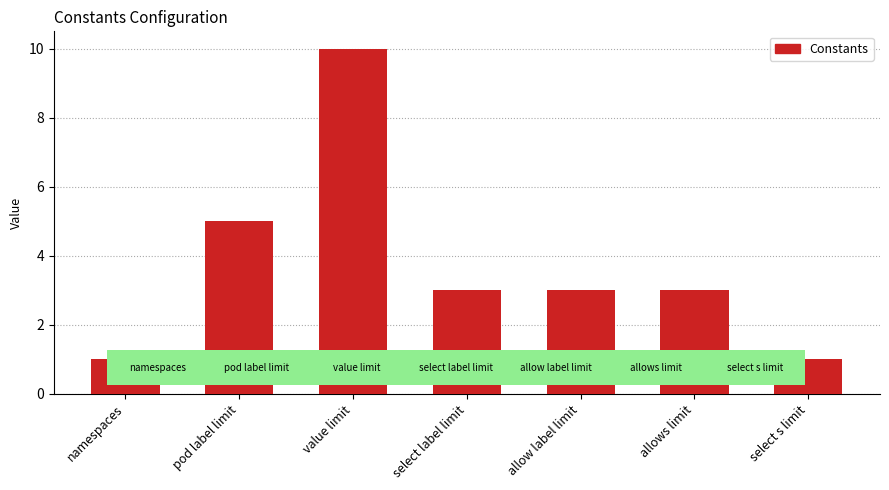

What is the minimum value shown in the chart?

1